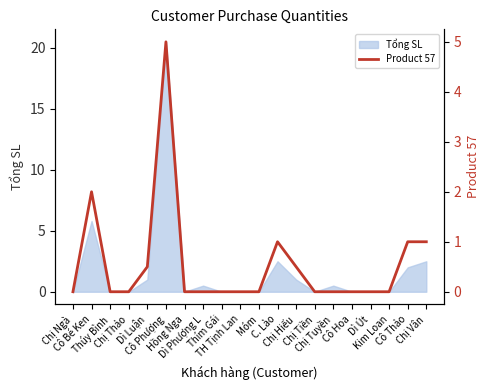

What is the value of the 2nd point from the left?

2.0